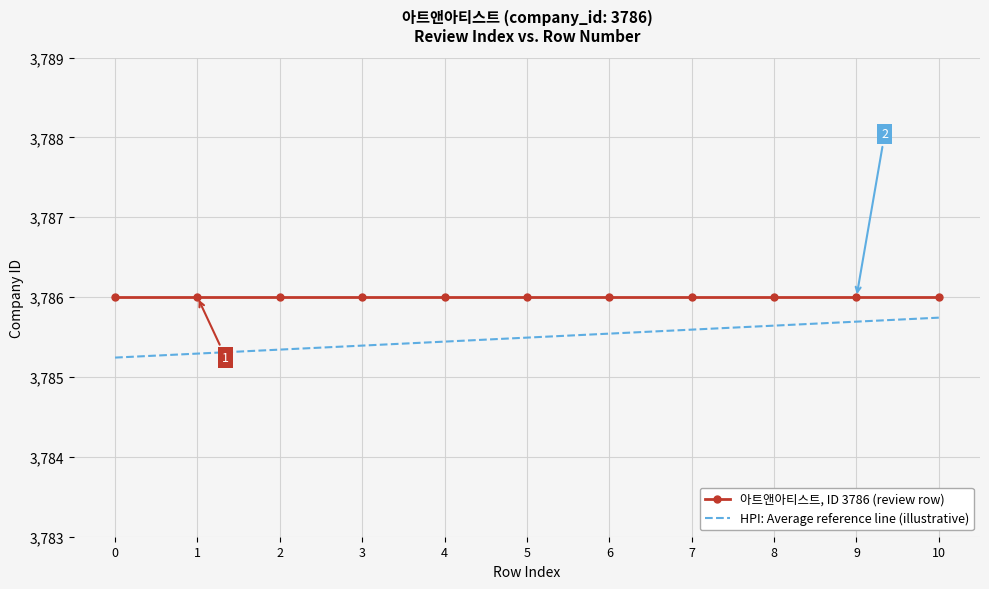

Reading right to left, extract all data points from this chart.

아트앤아티스트, ID 3786 (review row): 3786.0	3786.0	3786.0	3786.0	3786.0	3786.0	3786.0	3786.0	3786.0	3786.0	3786.0
HPI: Average reference line (illustrative): 3785.7	3785.7	3785.6	3785.6	3785.5	3785.5	3785.4	3785.4	3785.3	3785.3	3785.2